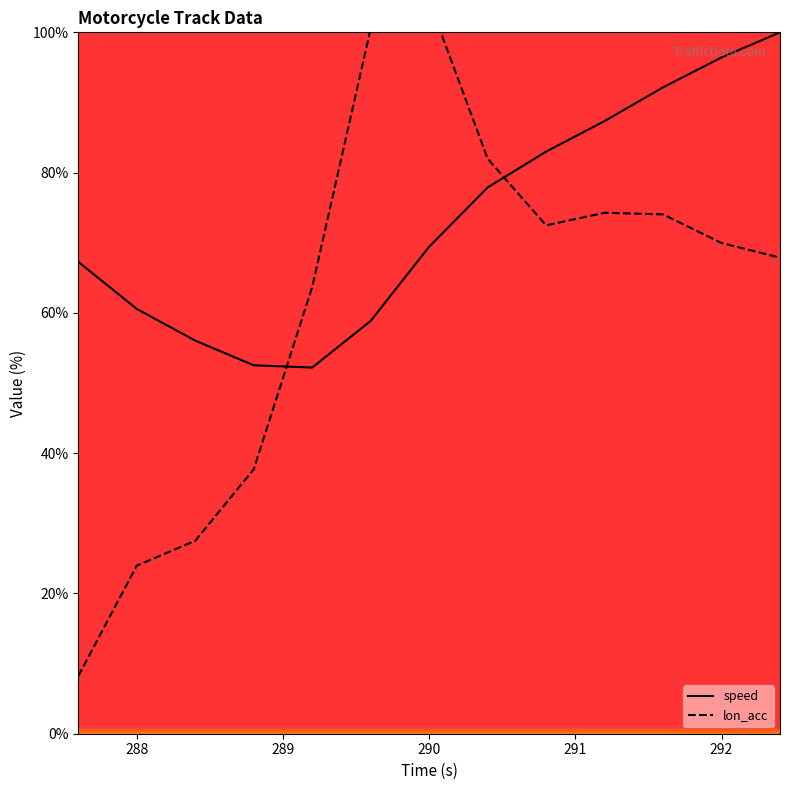

The value of lon_acc at 288.4 is 10.4. True or false?

False